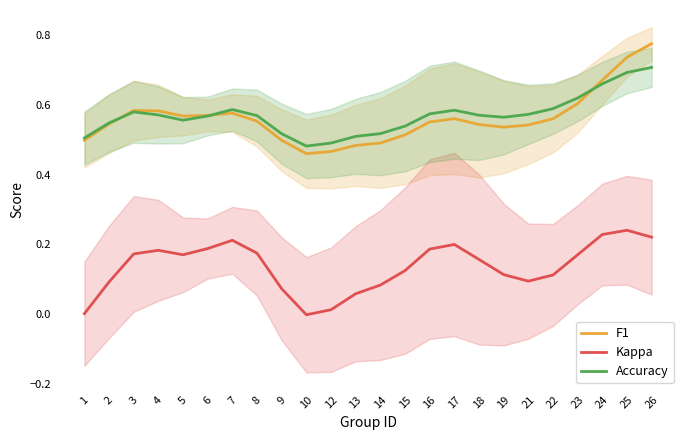

True or false: Accuracy has a value of 0.5 at 13.

True